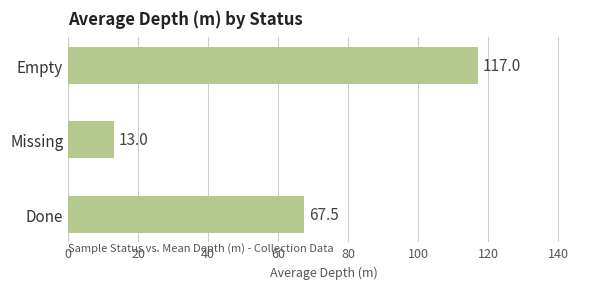

Reading top to bottom, transcribe all the data shown in this chart.

Empty=117.0	Missing=13.0	Done=67.5